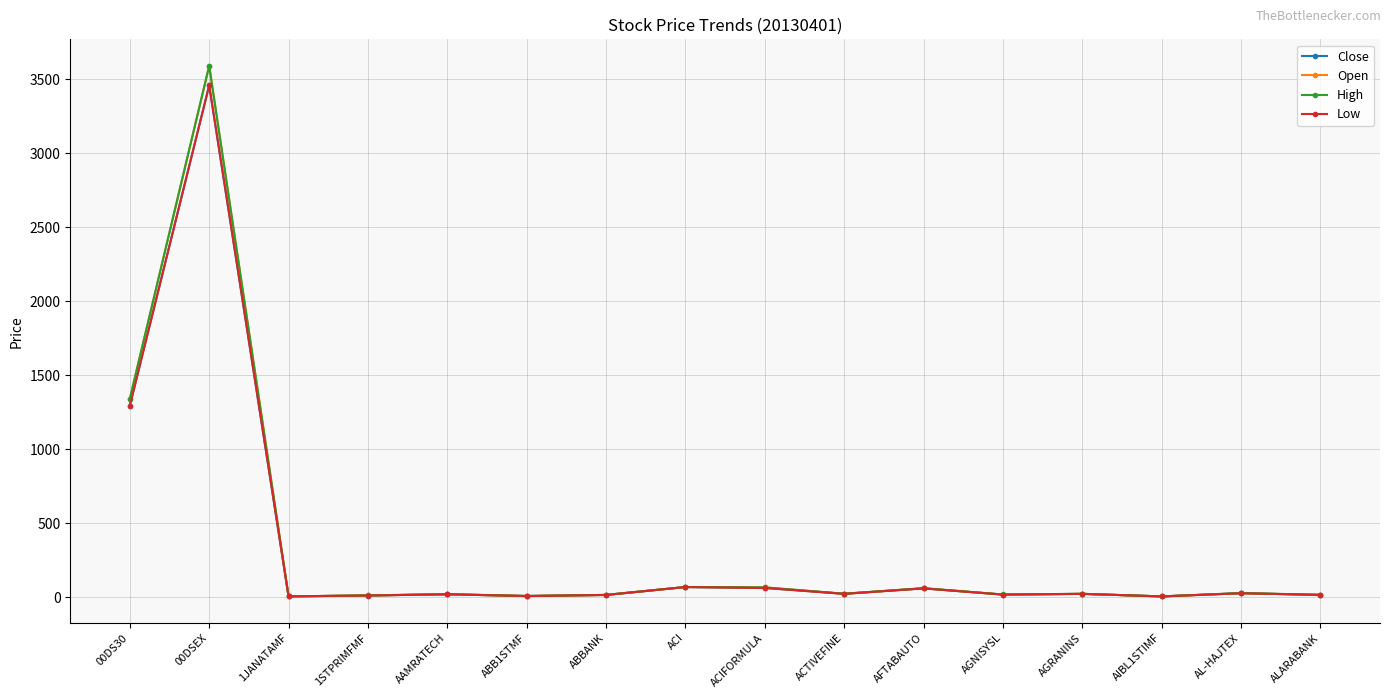

True or false: High has more than 1 points higher than both neighbors.

True